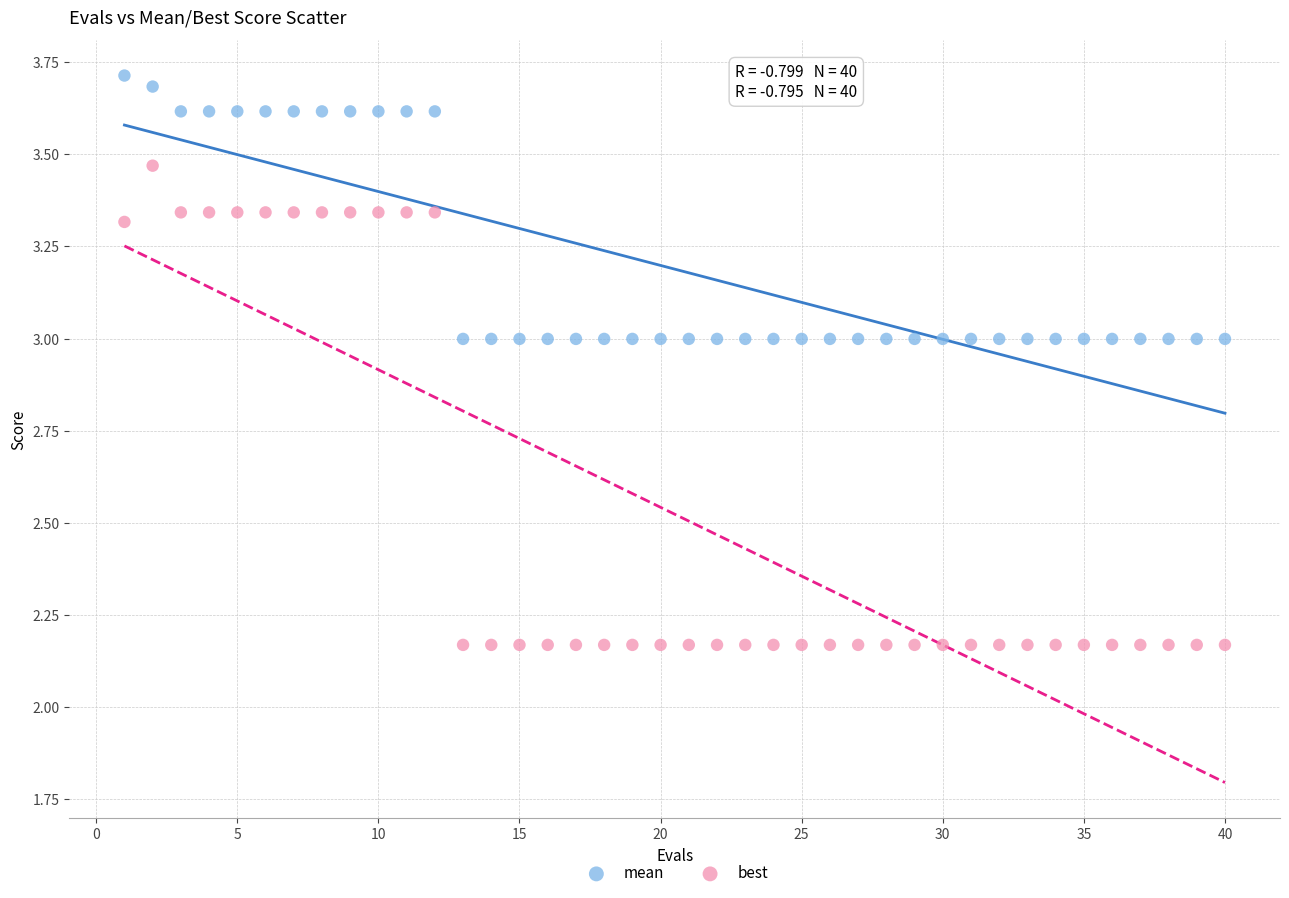

What are all the series names shown in the legend?

mean, best